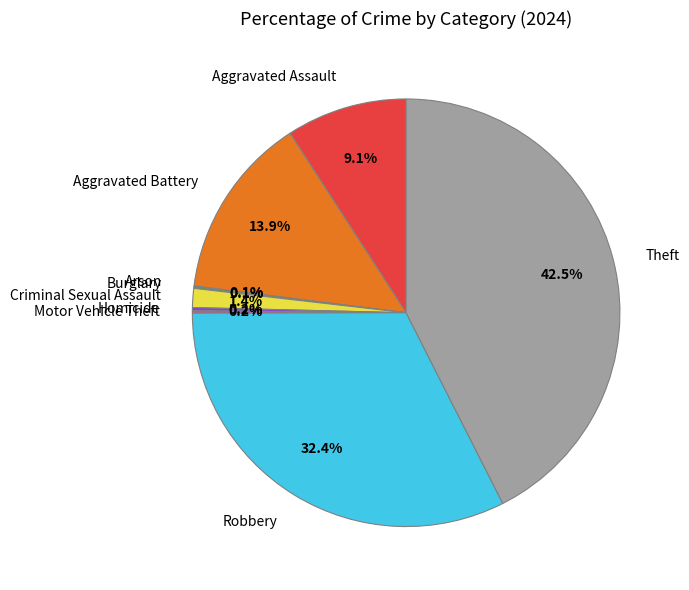

How much of the chart is everything except Aggravated Battery?

86.1%